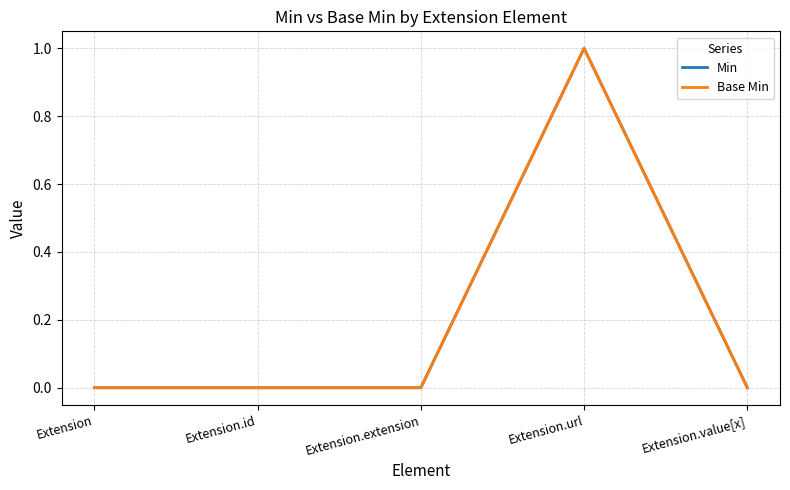

Is this an area chart (filled region under the line)?

No